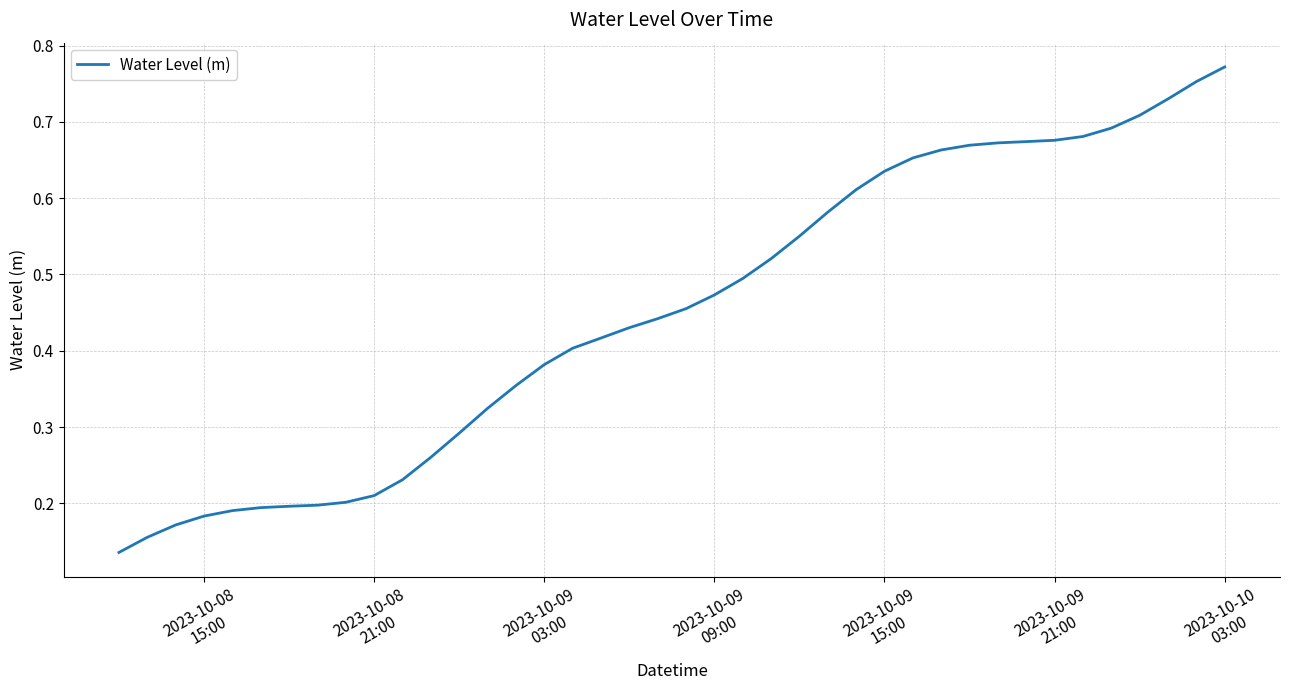

How many series are shown in this chart?

1